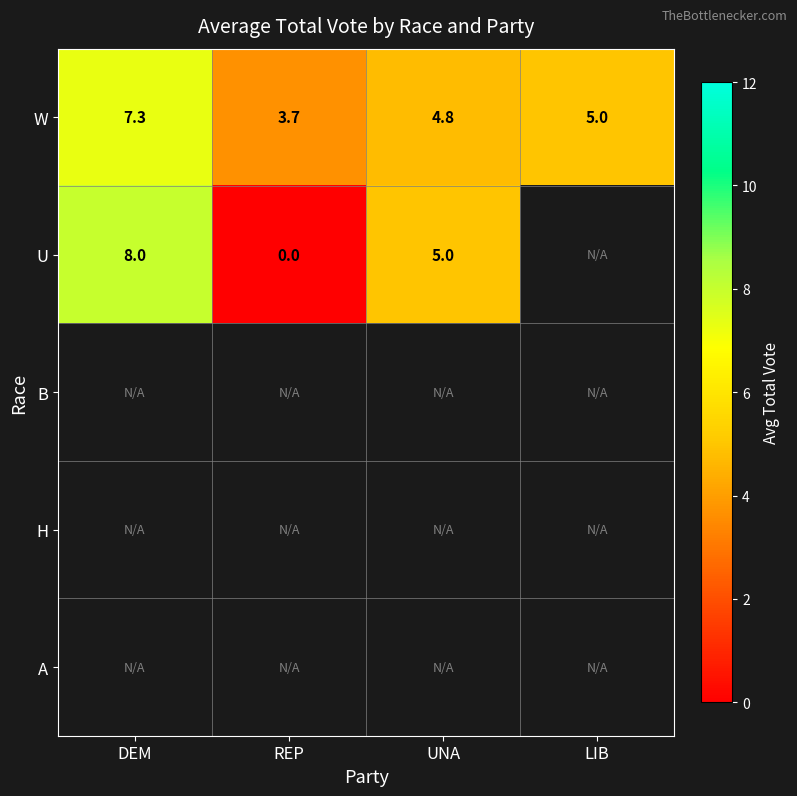

Where is W nearest to the value 5?

LIB